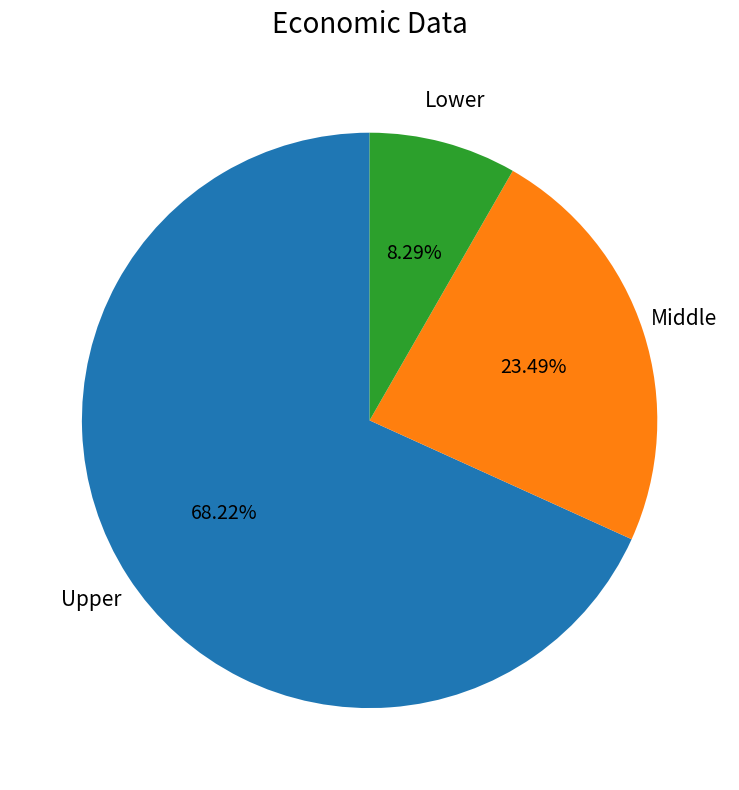

Does any single category account for the majority?

Yes